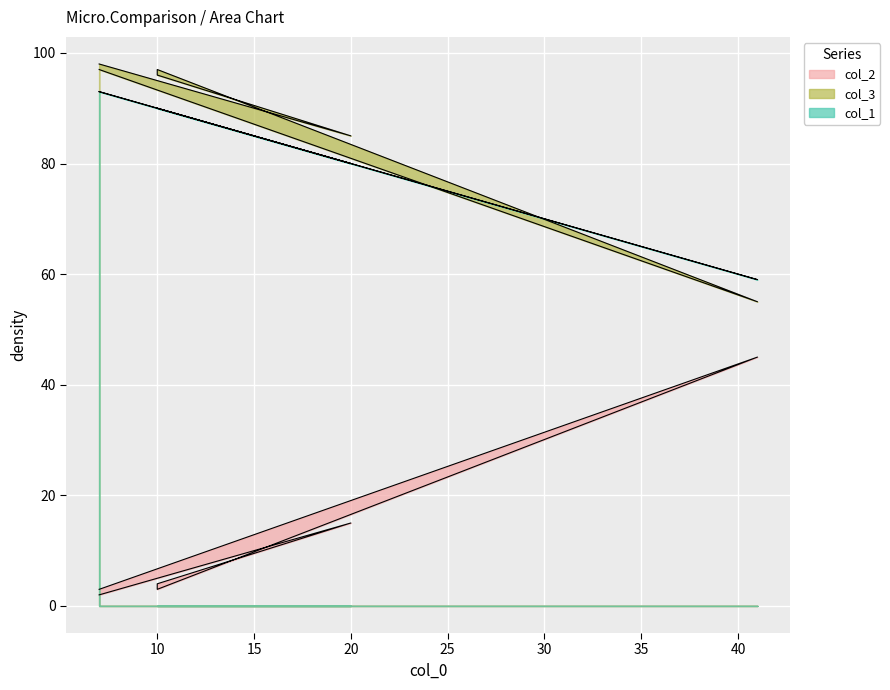

In col_1, how many points are lower than both neighbors (excluding endpoints)?

2